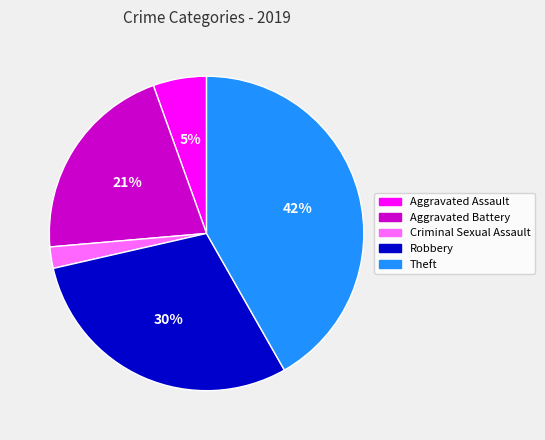

Combined, do Theft and Aggravated Battery account for over 50%?

Yes